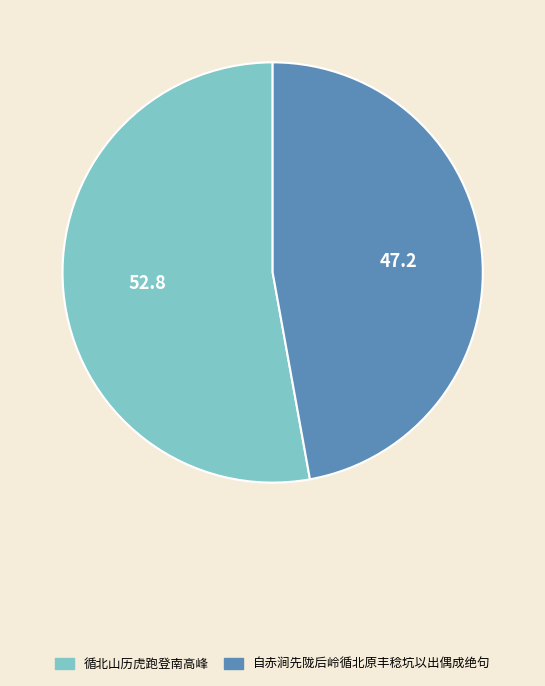

How many segments does this pie chart have?

2